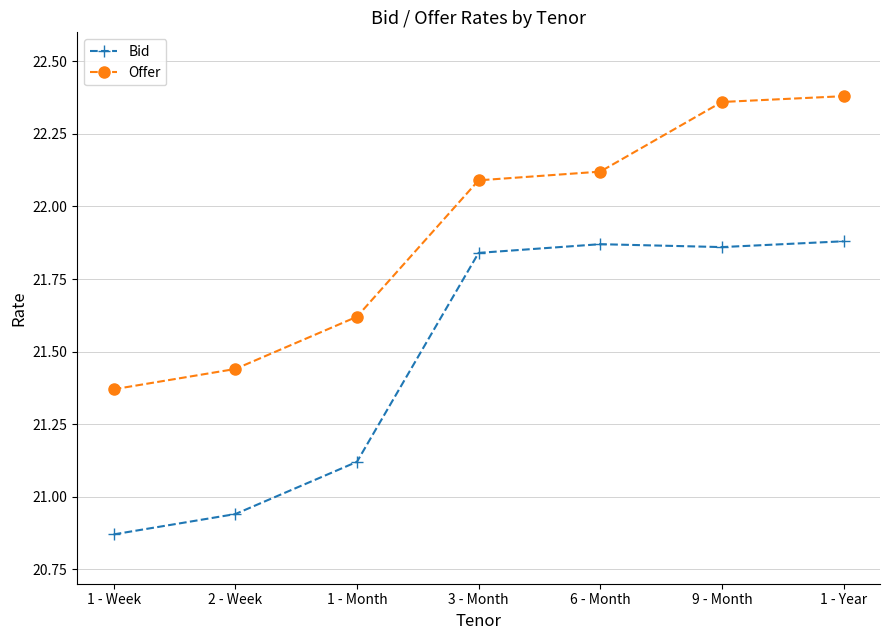

Is the value of Offer at 1 - Month greater than the value of Bid at 1 - Month?

Yes